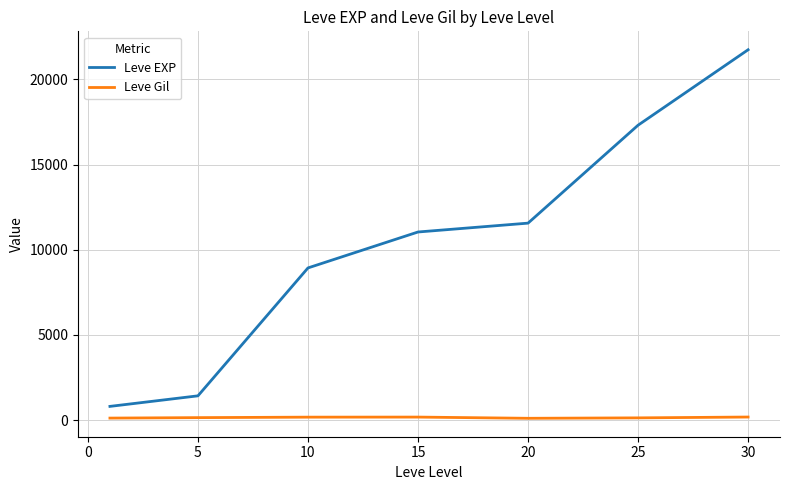

True or false: Leve Gil and Leve EXP cross at least once.

False